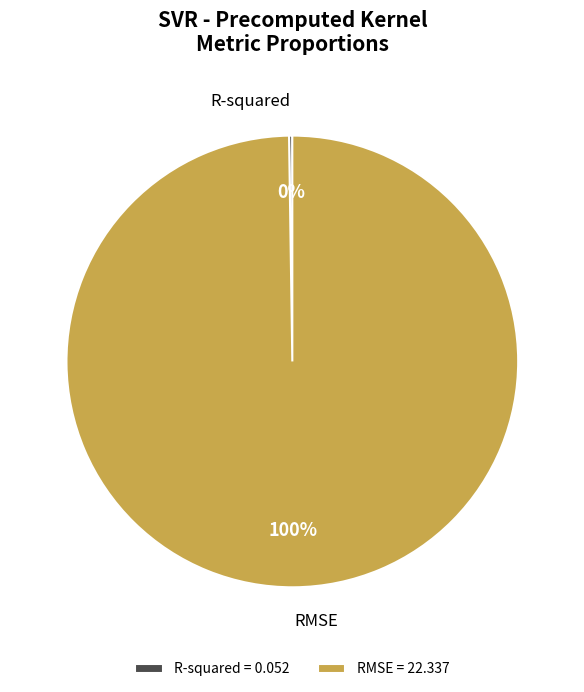

Does RMSE represent more than half of the total?

Yes